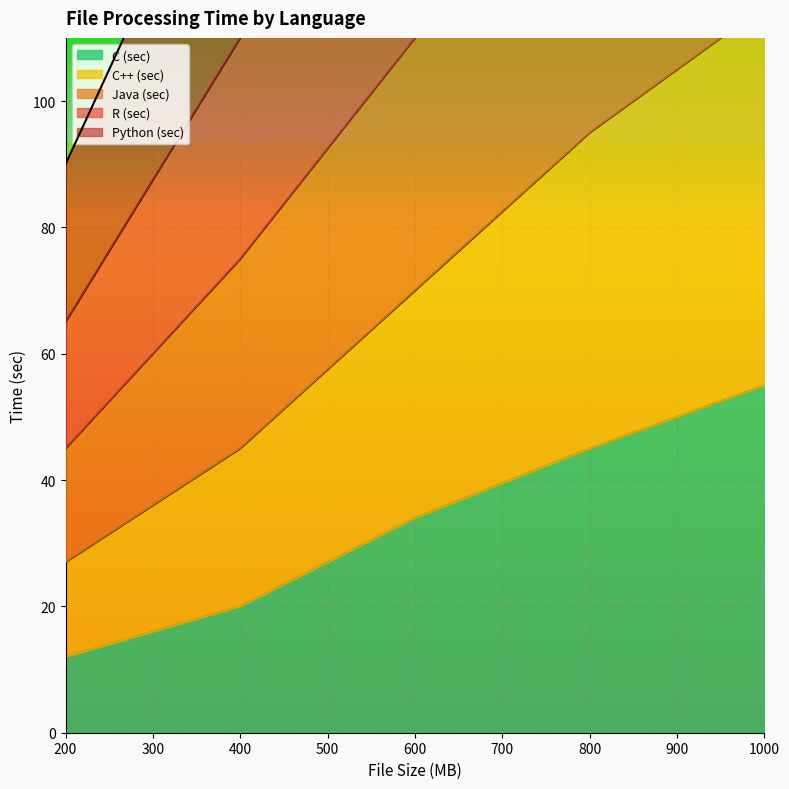

What is the difference between the second highest and second lowest values in the Python (sec) series?

50